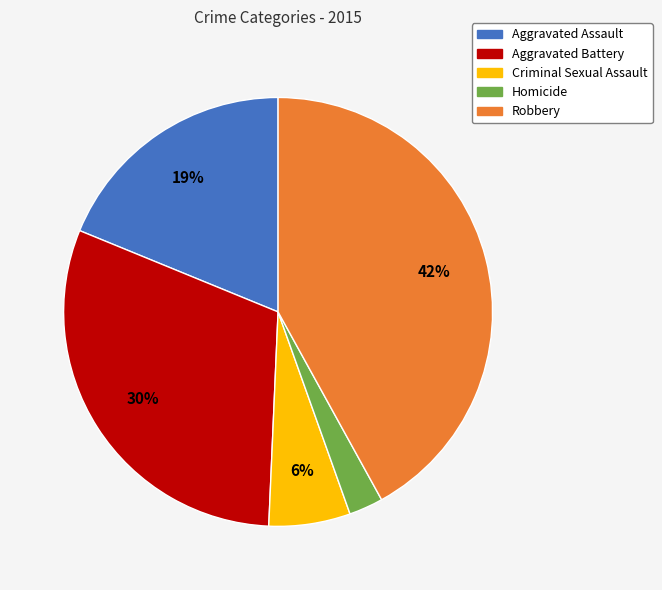

True or false: Aggravated Assault accounts for 19% of the total.

True